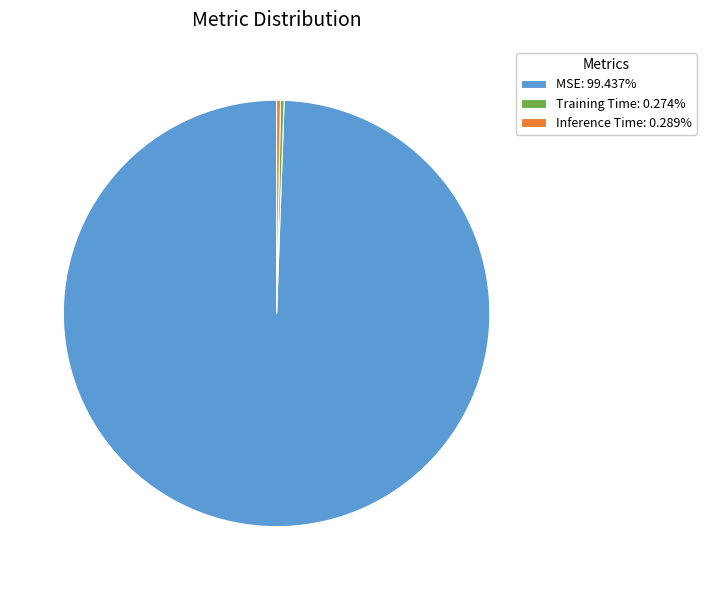

Is the sum of MSE: 99.437% and Inference Time: 0.289% greater than half?

Yes